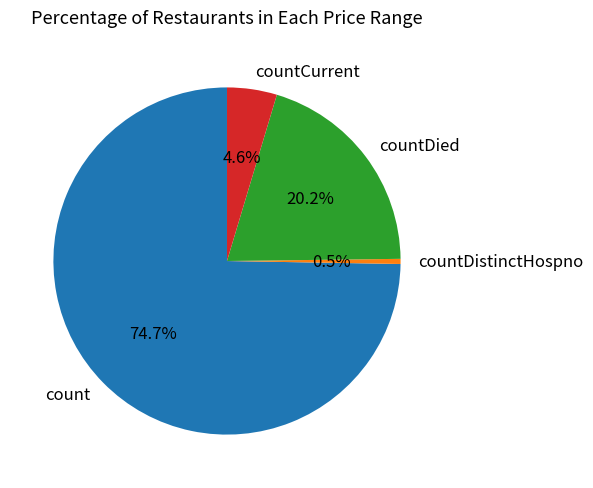

Does countDied account for over 50% of the chart?

No